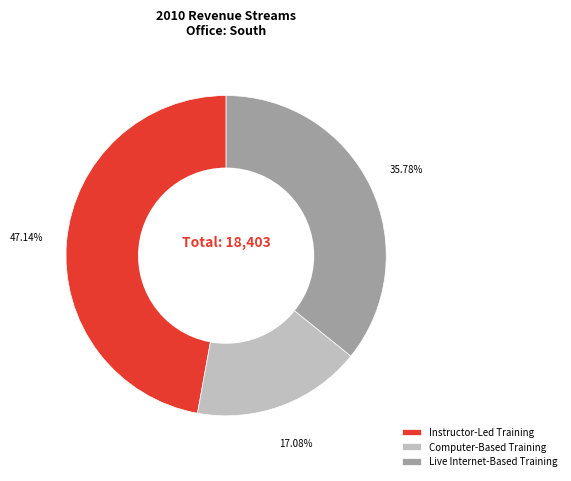

Rank the categories by value from lowest to highest.

Computer-Based Training, Live Internet-Based Training, Instructor-Led Training